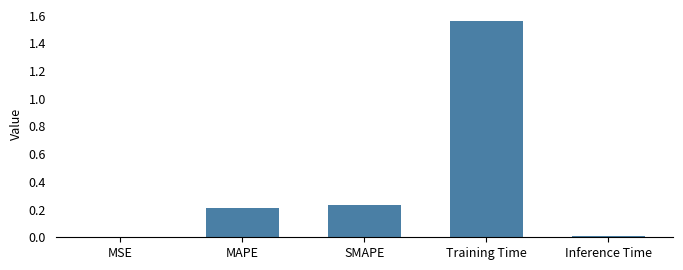

Is it true that the value at MAPE is 0.2?

True